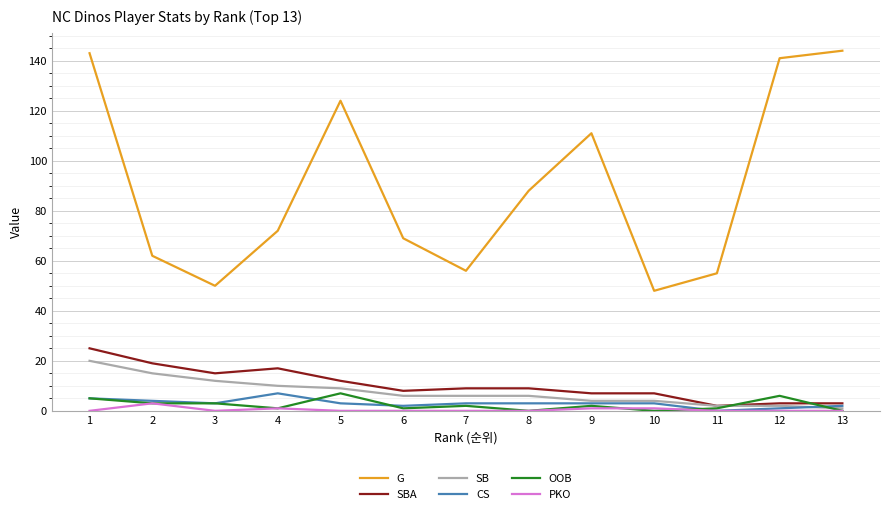

At how many categories does at least one series exceed 140?

3